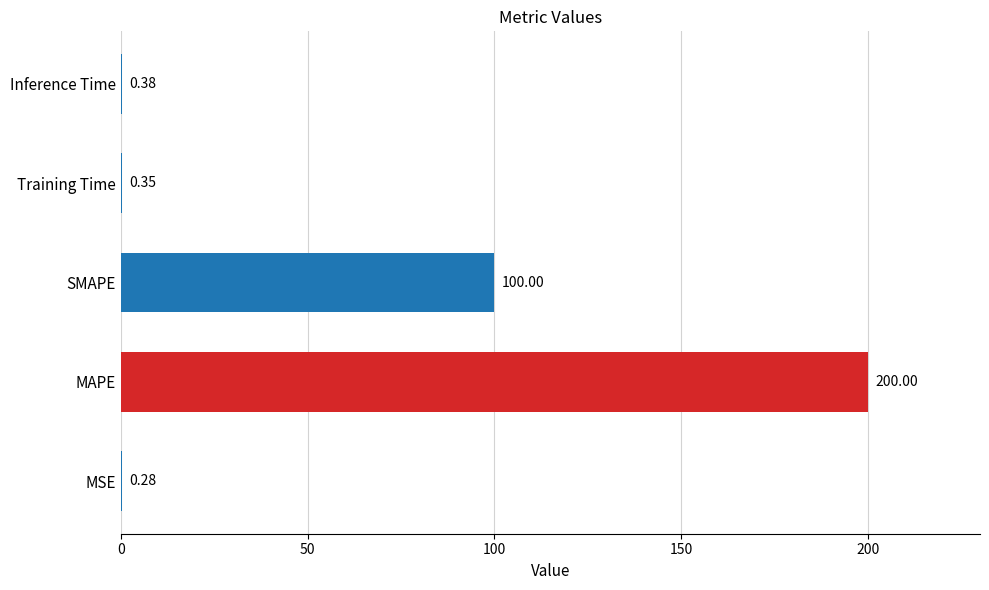

Are the bars horizontal?

Yes